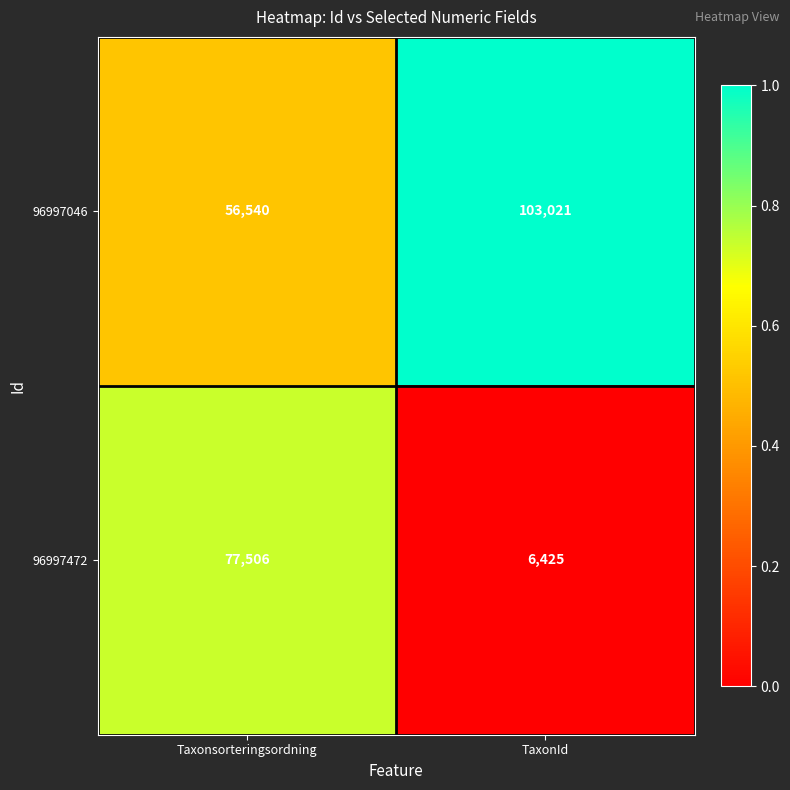

Reading left to right, what are all the values shown in this chart?

96997046: Taxonsorteringsordning=56540	TaxonId=103021
96997472: Taxonsorteringsordning=77506	TaxonId=6425